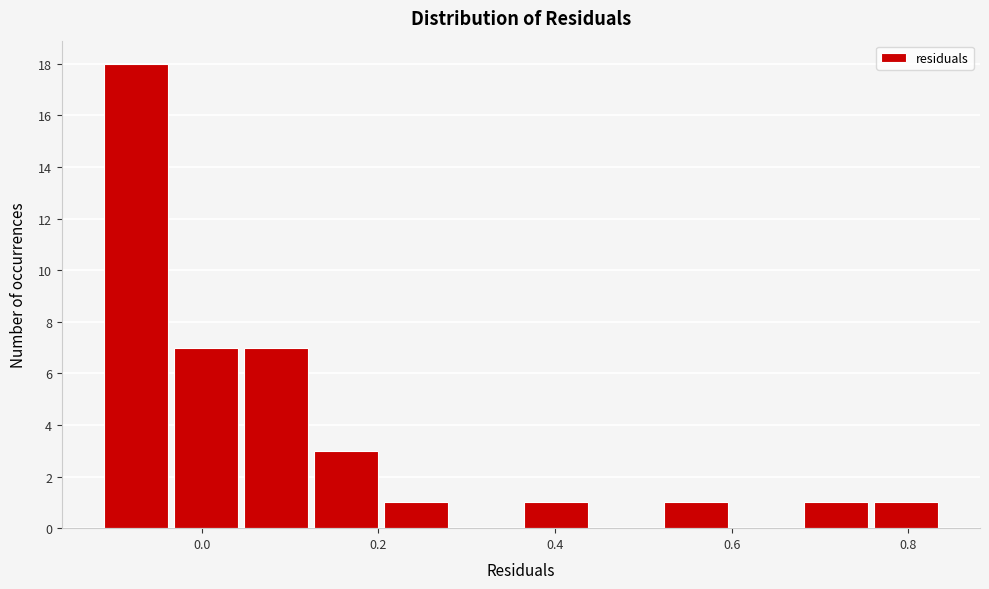

Around what value on the x-axis is the tallest bar? Give the approximate position of its centre, as read against the axis.

-0.08